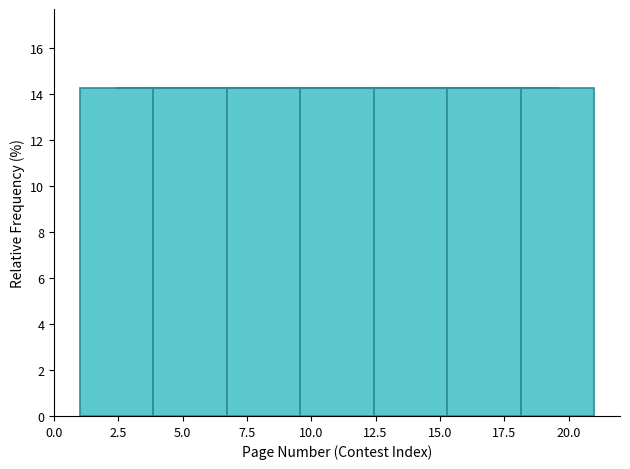

What is the height of the bar covering 18.0 to 21.0 on the x-axis? Neither the bar edges nor the heights are printed on the chart, so give them approximately, as read against the axes.

14.2